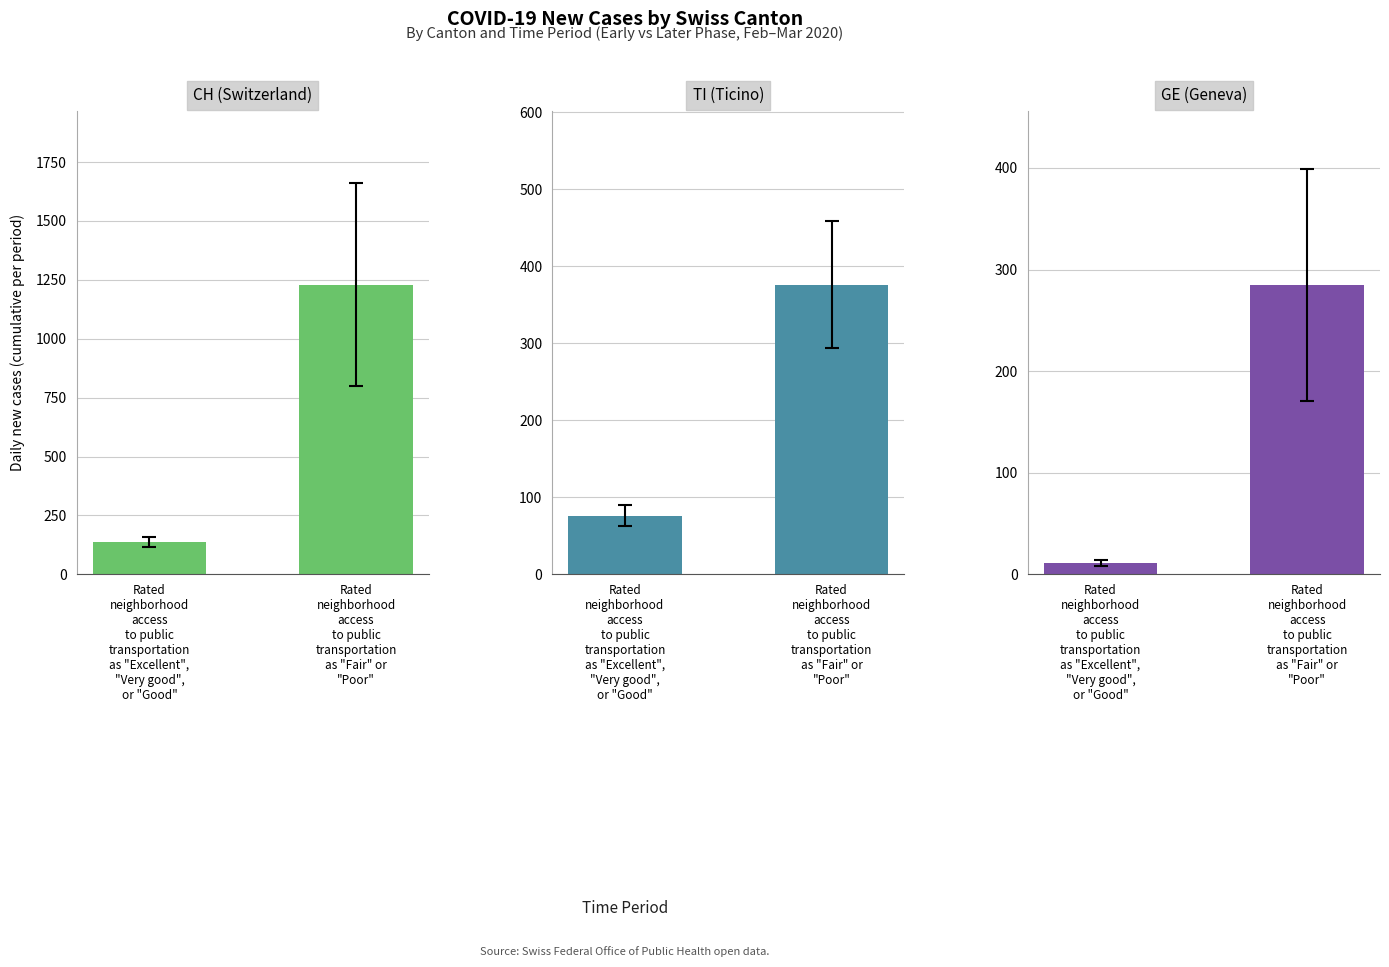

What position from the left is Rated
neighborhood
access
to public
transportation
as "Fair" or
"Poor"?

2